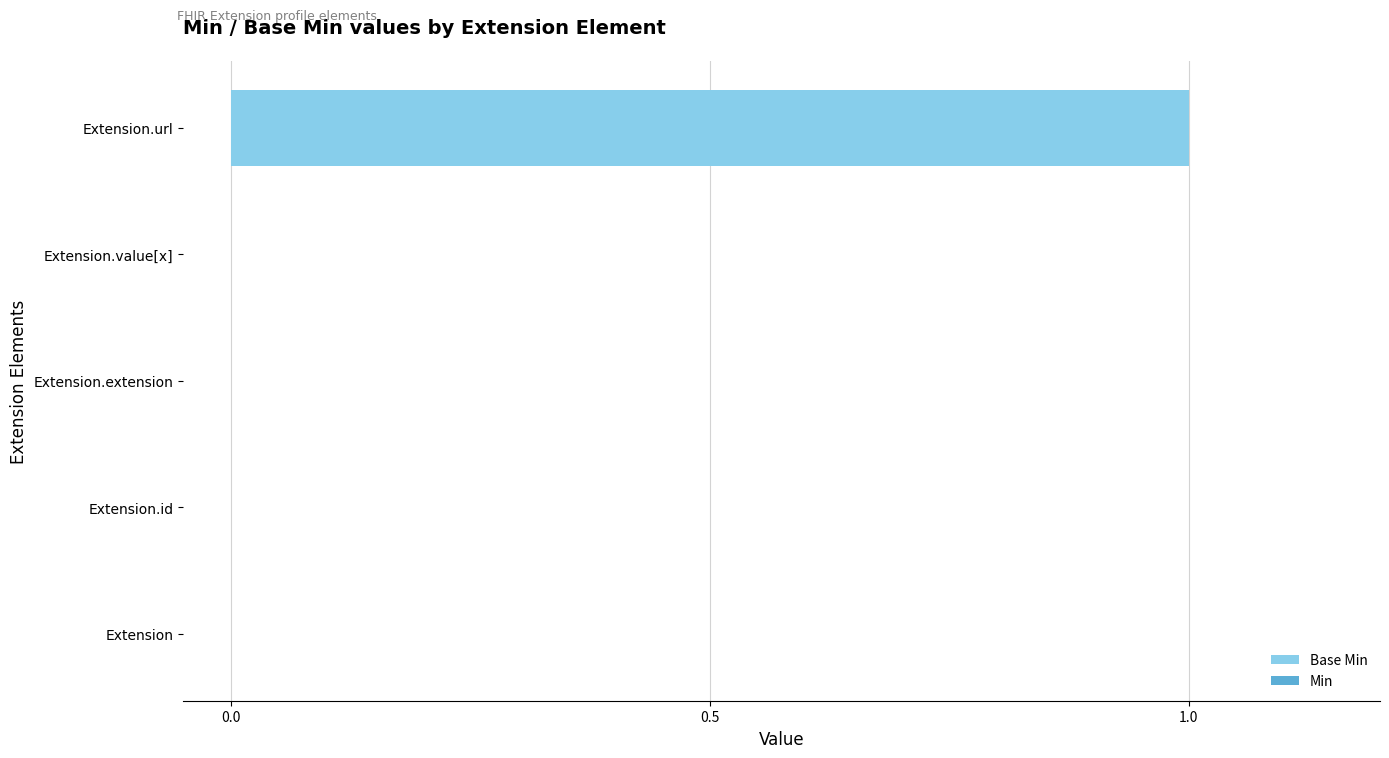

True or false: the data shows 0 at Extension.extension.

True